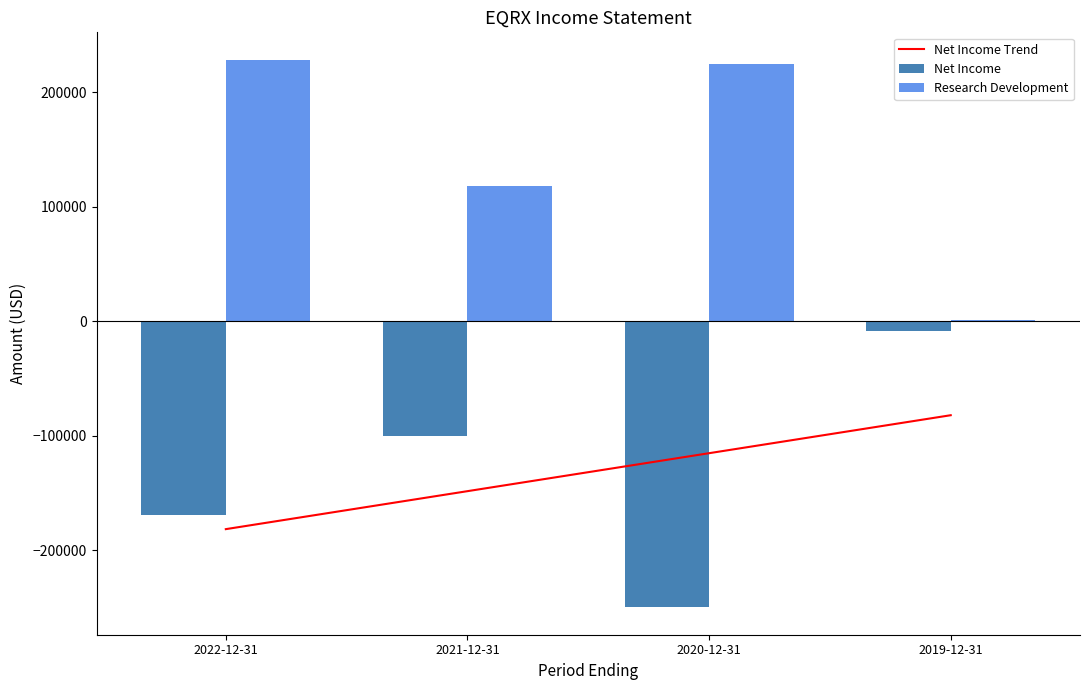

Which category has the lowest value in the Net Income series?

2020-12-31